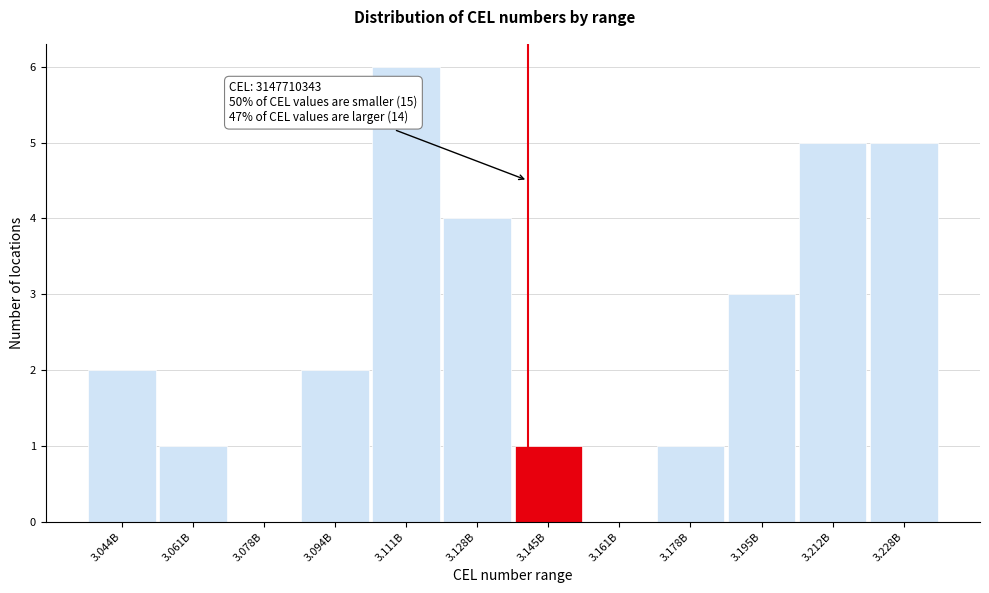

Reading left to right, list all the values displayed in this chart.

3.044B=2	3.061B=1	3.078B=0	3.094B=2	3.111B=6	3.128B=4	3.145B=1	3.161B=0	3.178B=1	3.195B=3	3.212B=5	3.228B=5